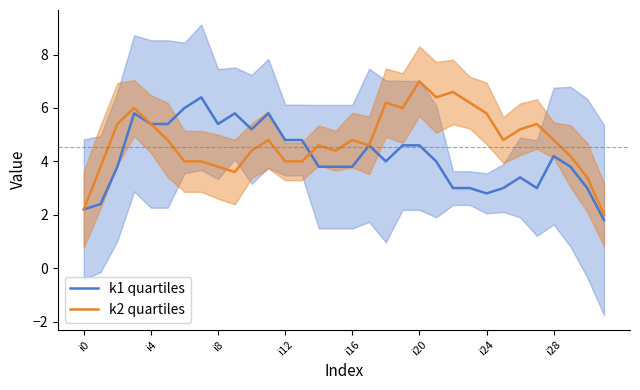

What is the highest value of the k1 quartiles series?

6.4